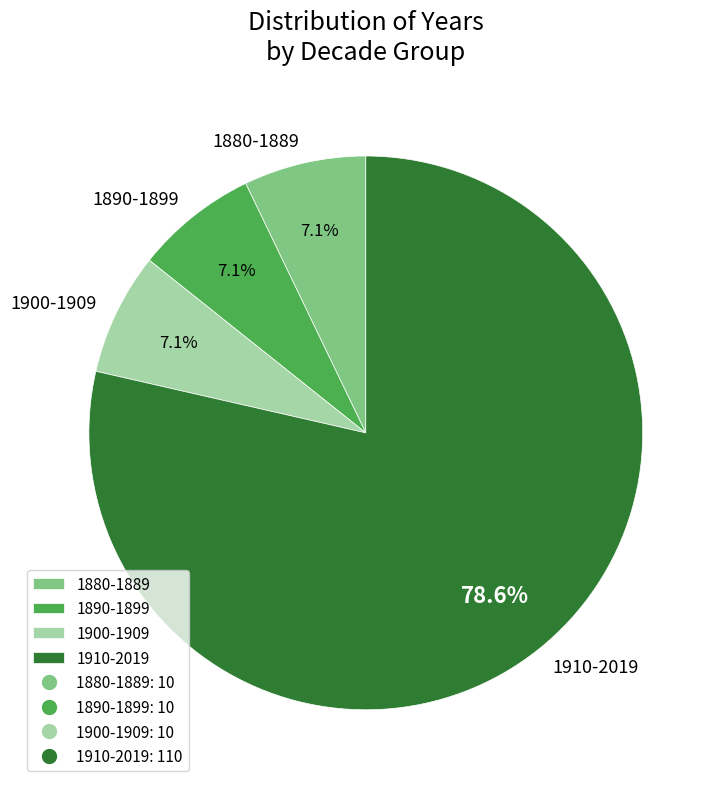

To the nearest percent, what percentage of the pie is 1890-1899?

7%